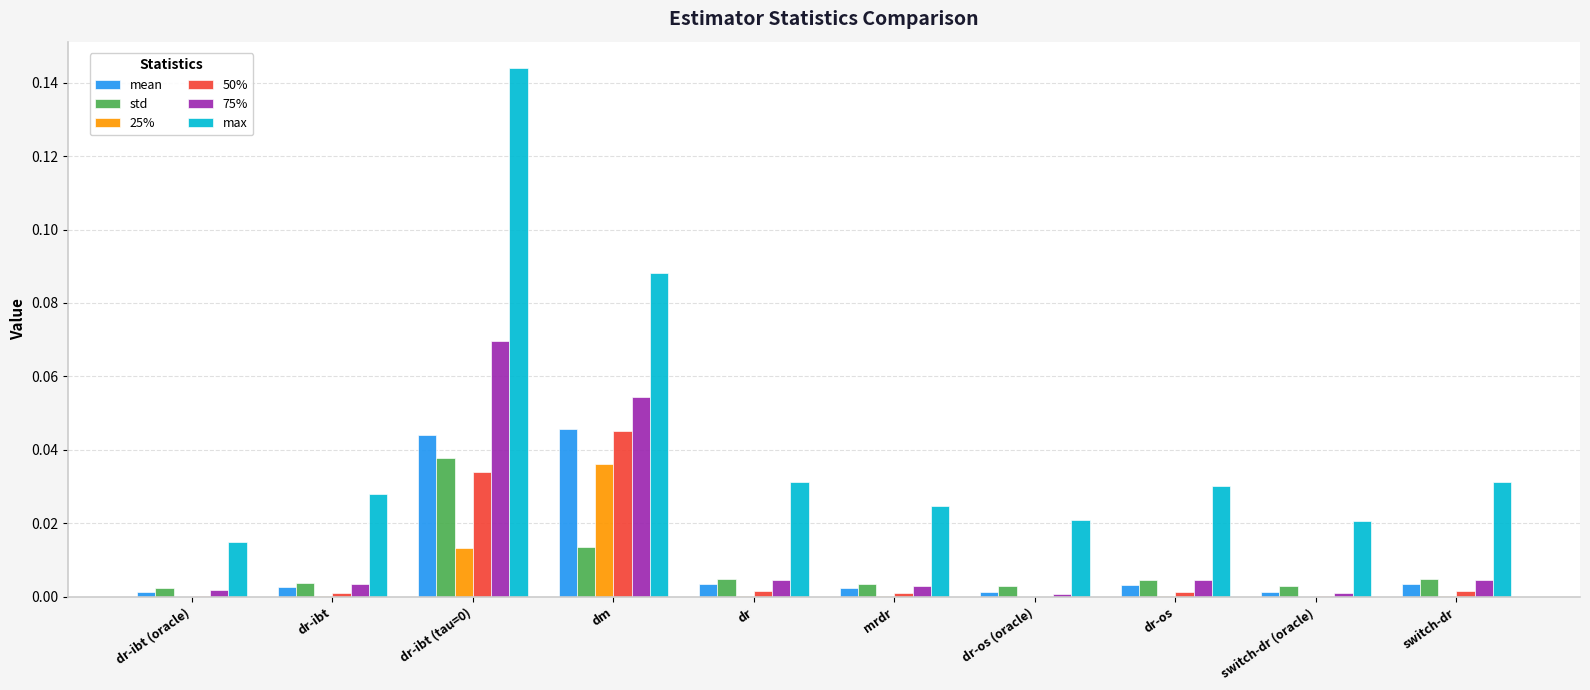

Are the bars grouped side by side (vs. stacked)?

Yes